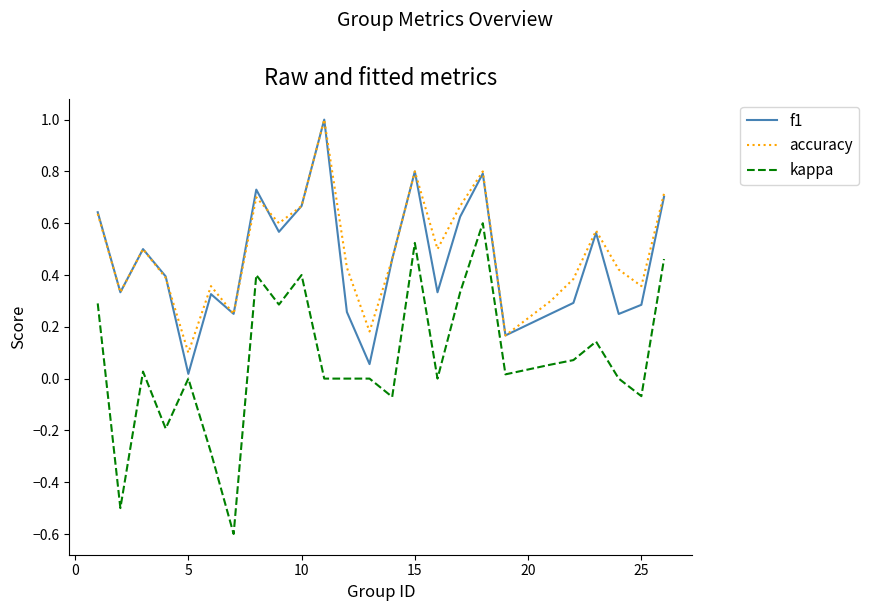

Which series has the largest range (max minus min)?

kappa